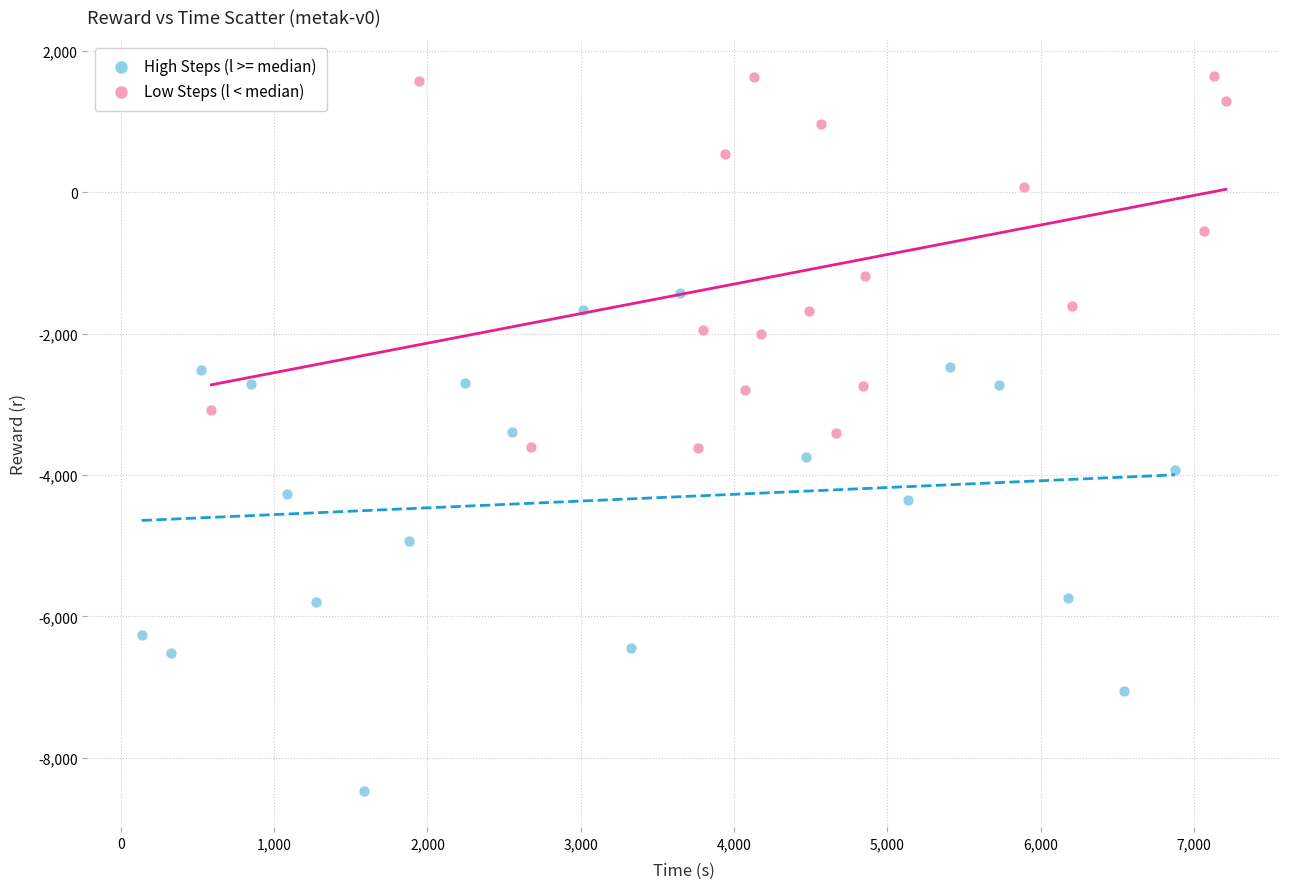

Which series reaches the maximum Y coordinate?

Low Steps (l < median)